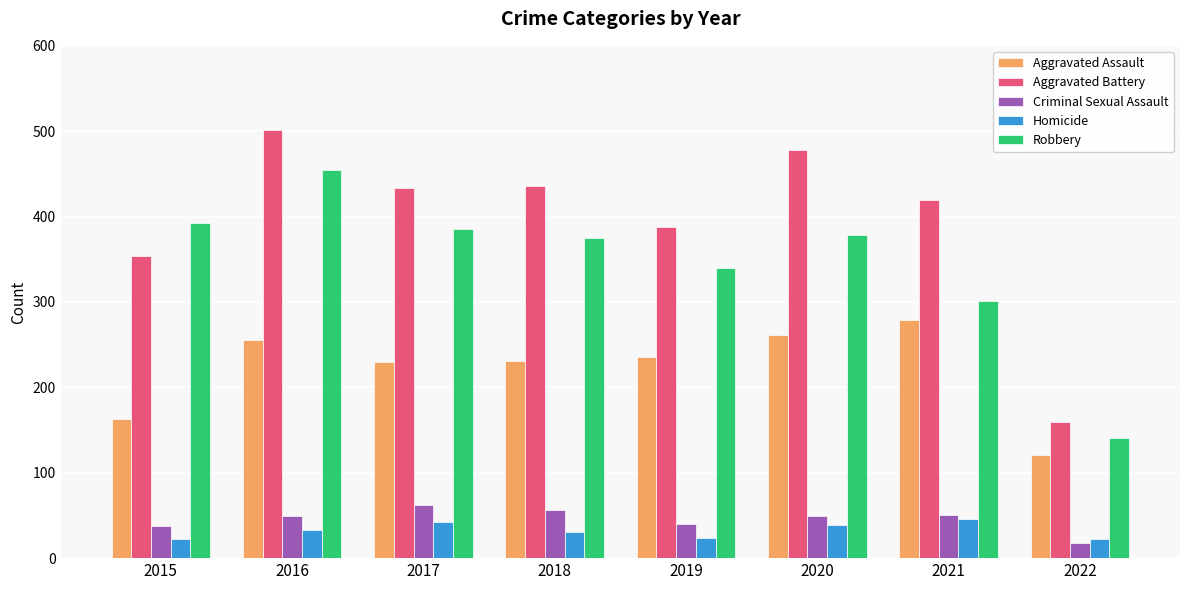

The Criminal Sexual Assault series shows 56 at 2018. True or false?

True